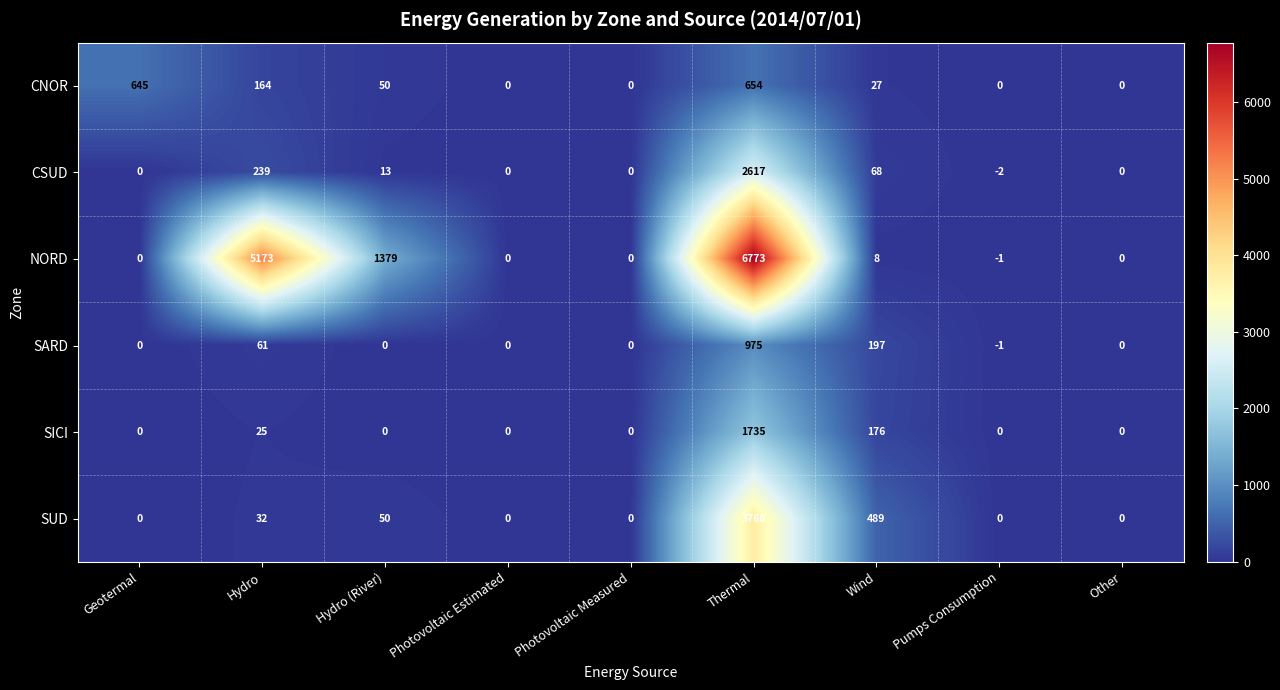

Between Hydro and Pumps Consumption, which series saw the biggest shift?

NORD